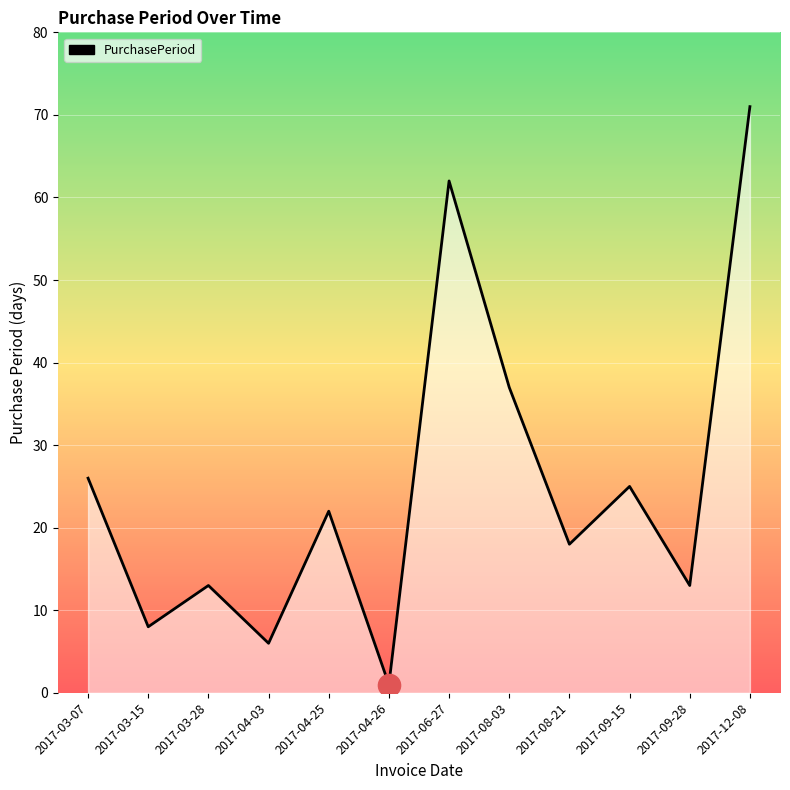

Reading right to left, list all the values displayed in this chart.

71	13	25	18	37	62	1	22	6	13	8	26